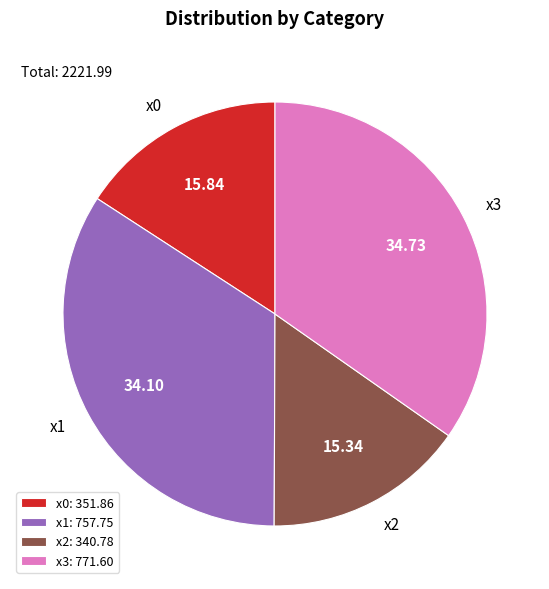

The x2 slice represents 15% of the pie. True or false?

True